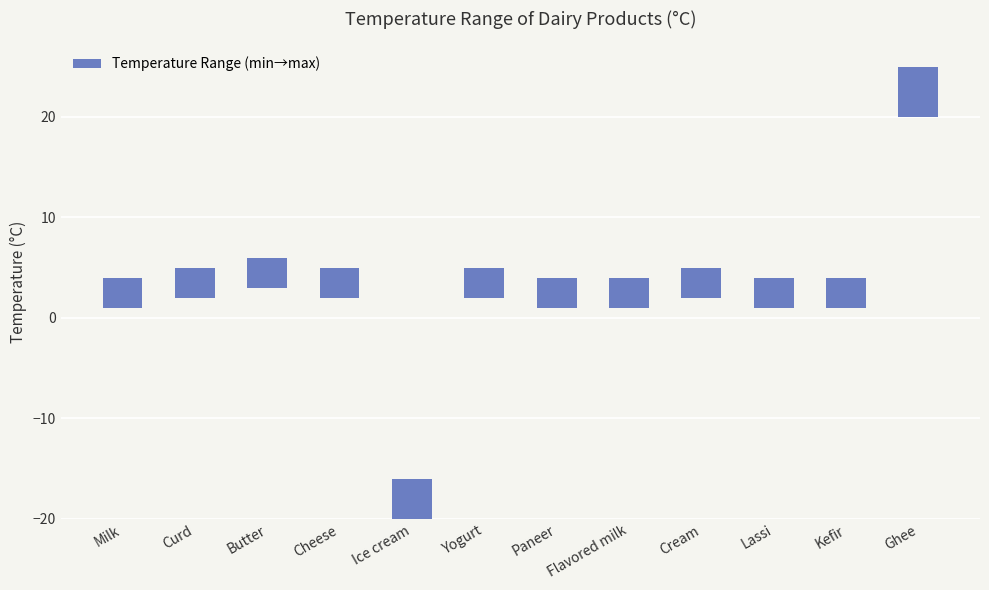

Reading left to right, what are all the values shown in this chart?

Milk=3	Curd=3	Butter=3	Cheese=3	Ice cream=4	Yogurt=3	Paneer=3	Flavored milk=3	Cream=3	Lassi=3	Kefir=3	Ghee=5